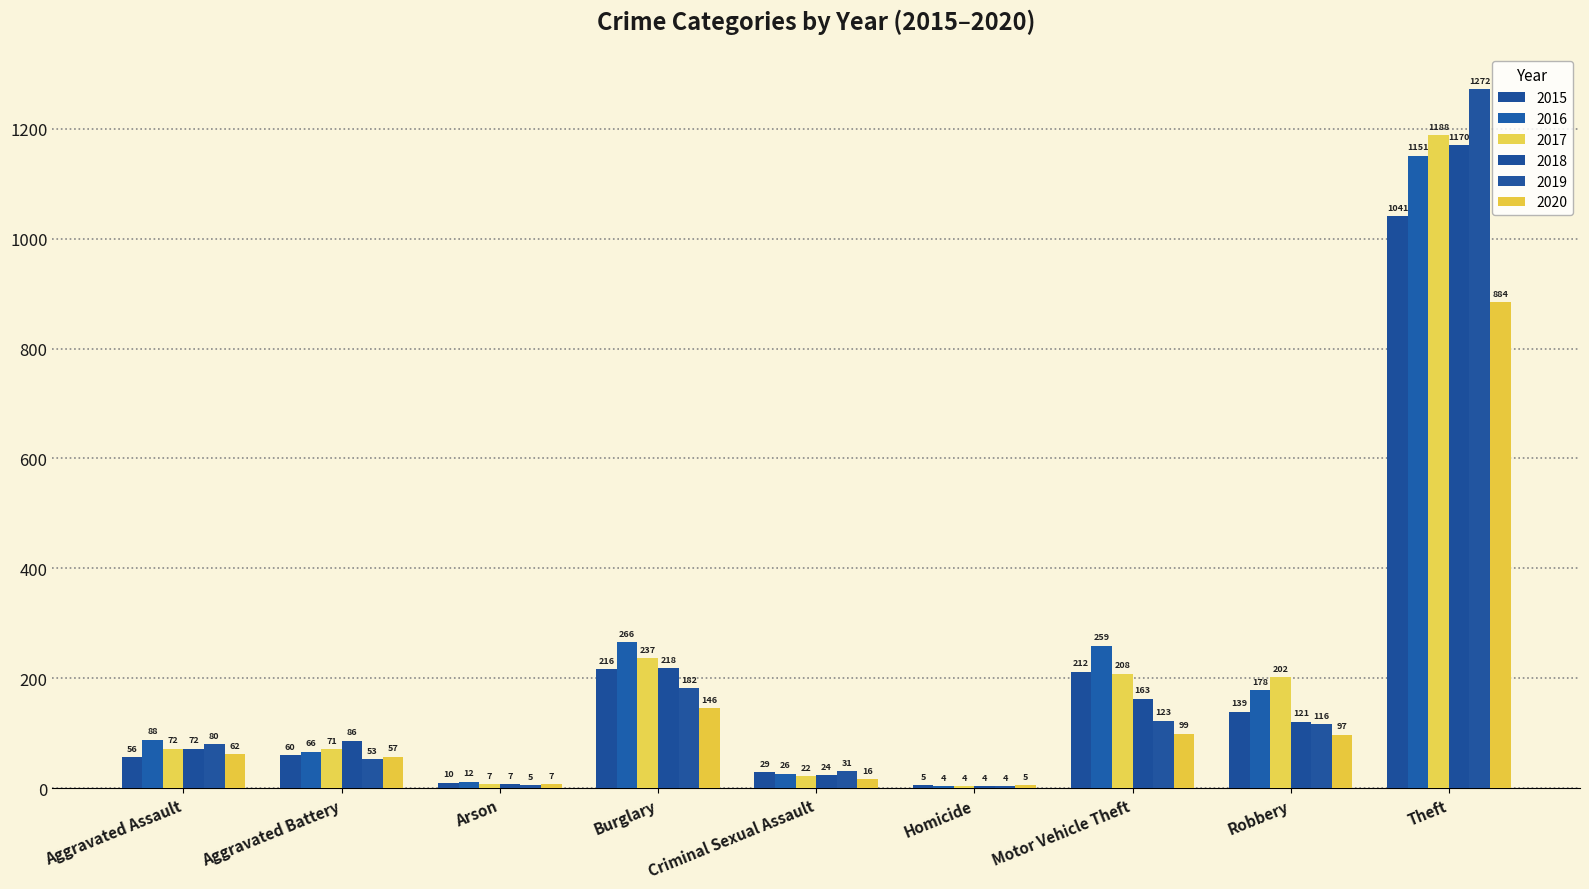

What is the spread (max minus min) of values at Robbery?

105